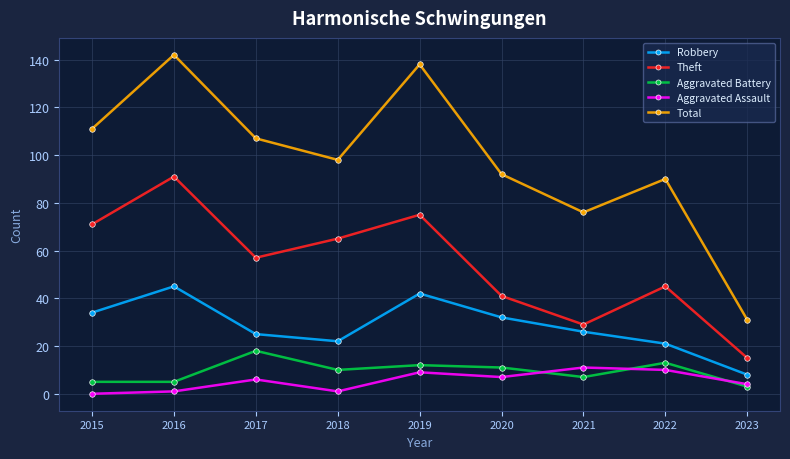

True or false: Theft and Aggravated Assault cross at least once.

False